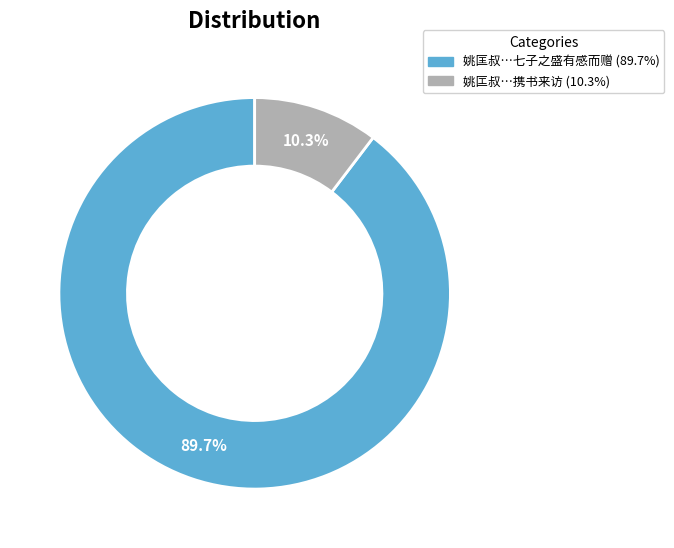

Is there a majority slice in this chart?

Yes